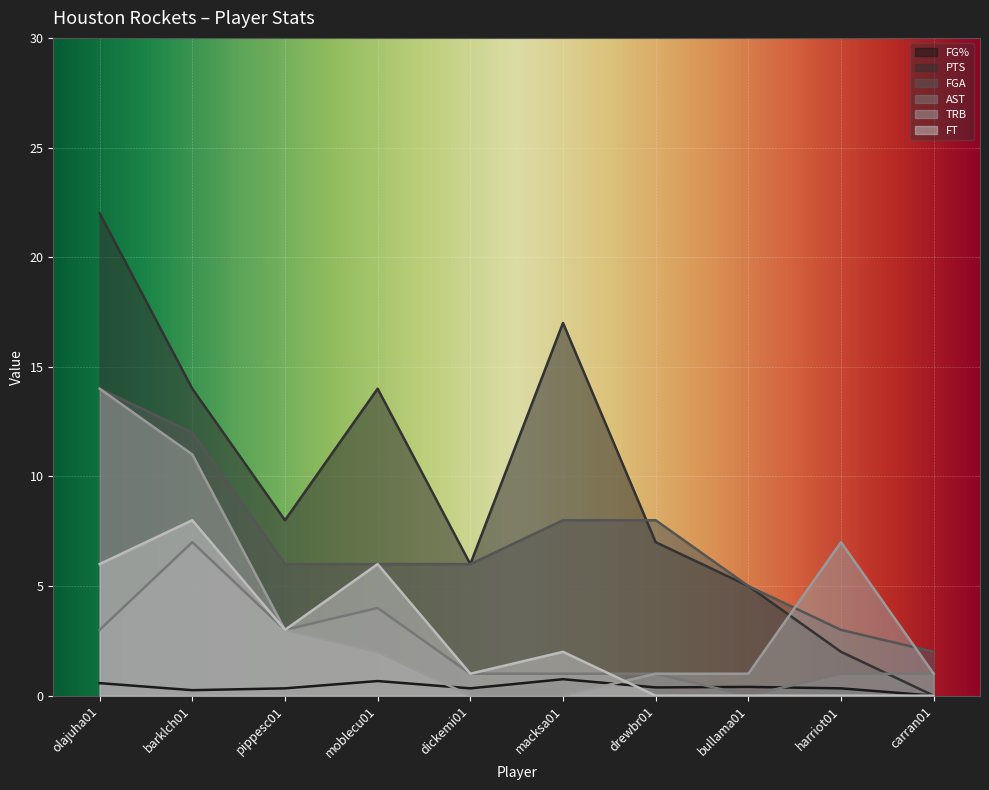

What is the difference between the second highest and minimum values in the TRB series?

11.0